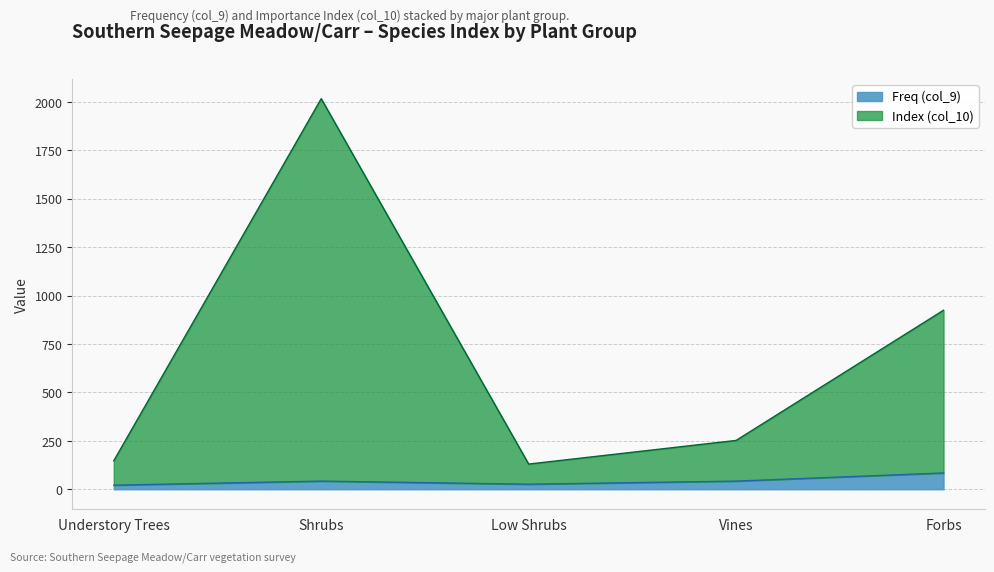

Does the chart have visible grid lines?

Yes